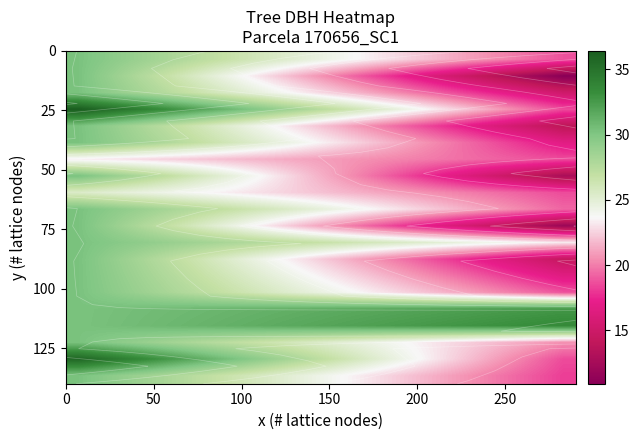

What is the minimum value shown in the chart?

10.9